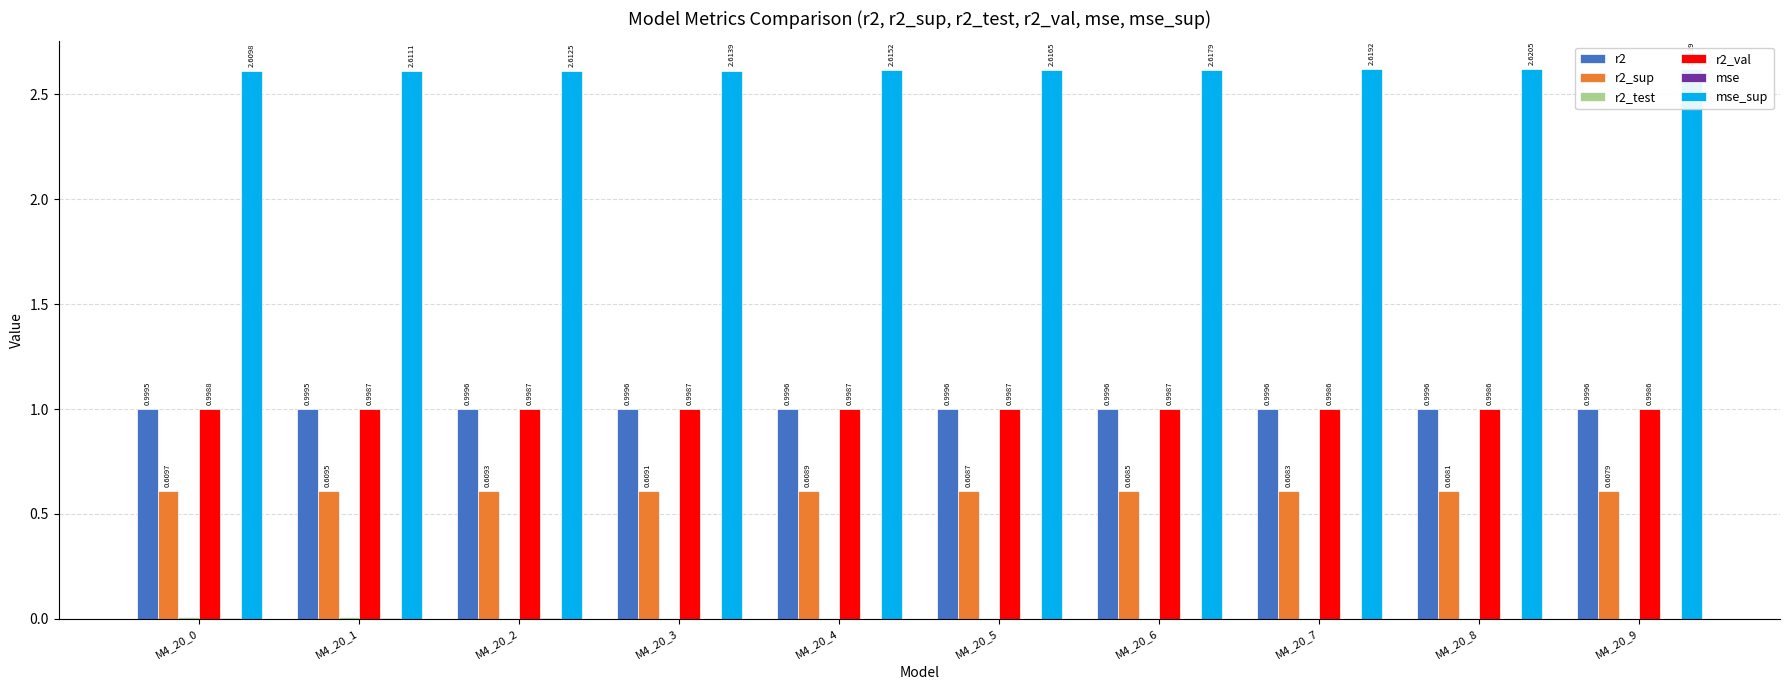

Which label corresponds to the largest value in the chart?

M4_20_9